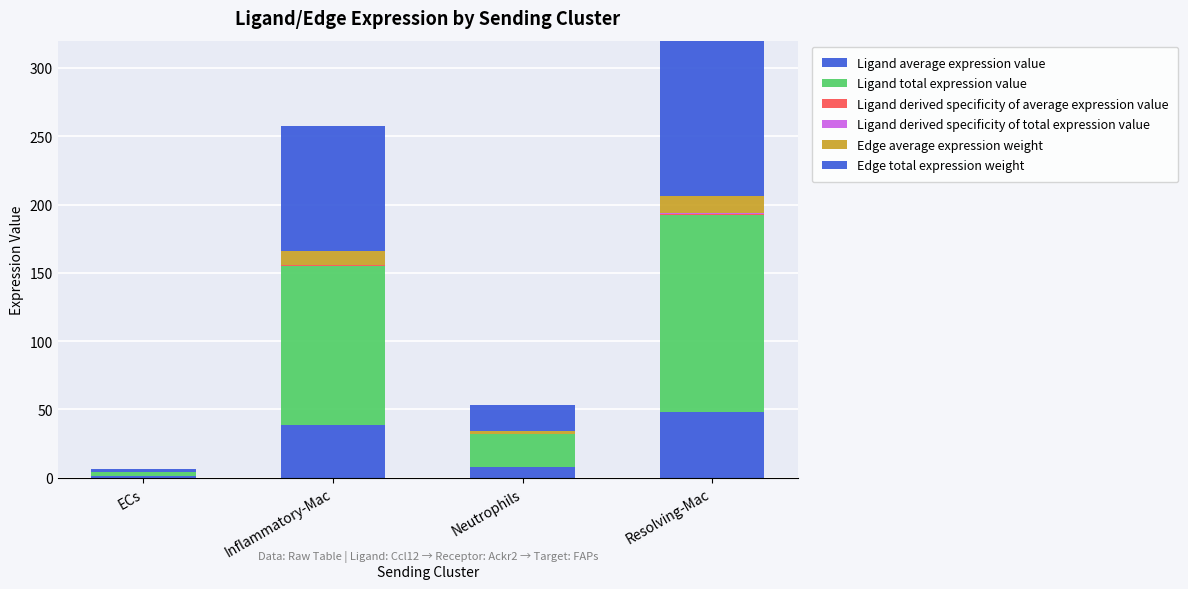

Does the chart contain stacked bars?

Yes